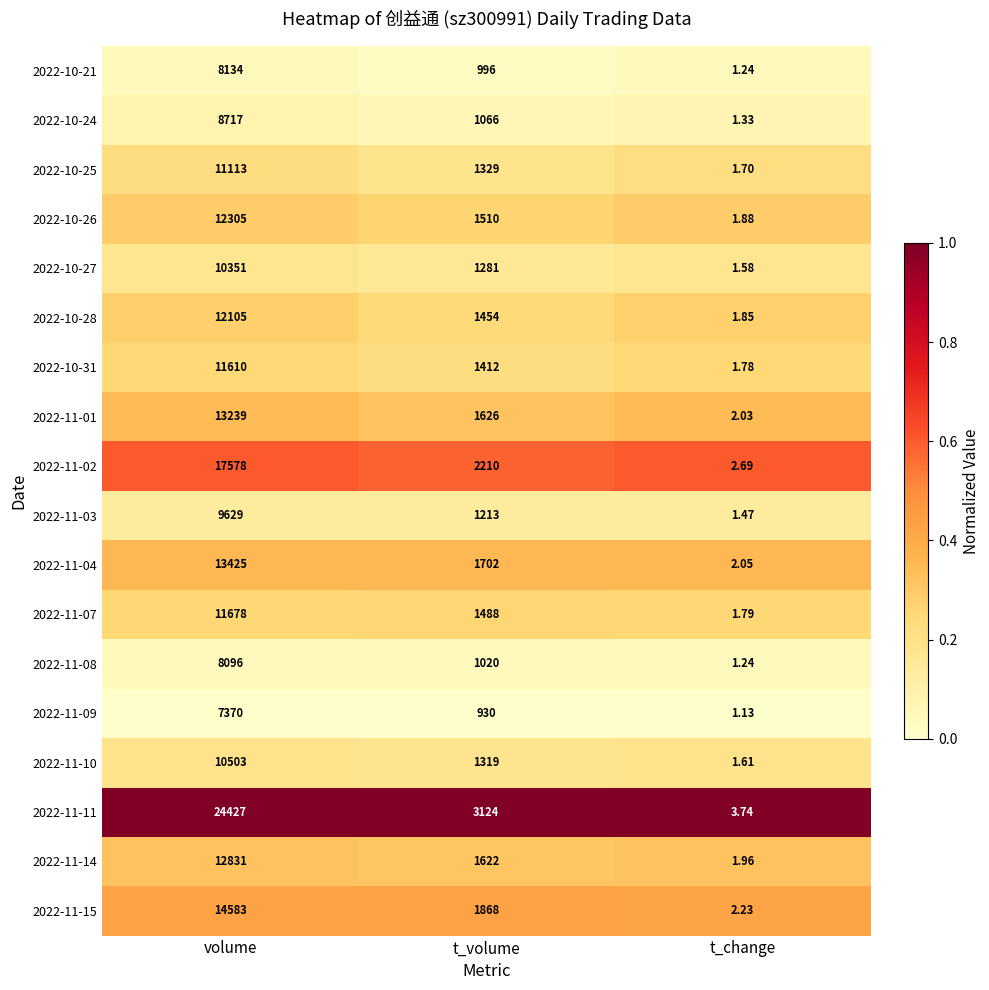

Between t_volume and t_change, which series saw the biggest shift?

2022-11-11